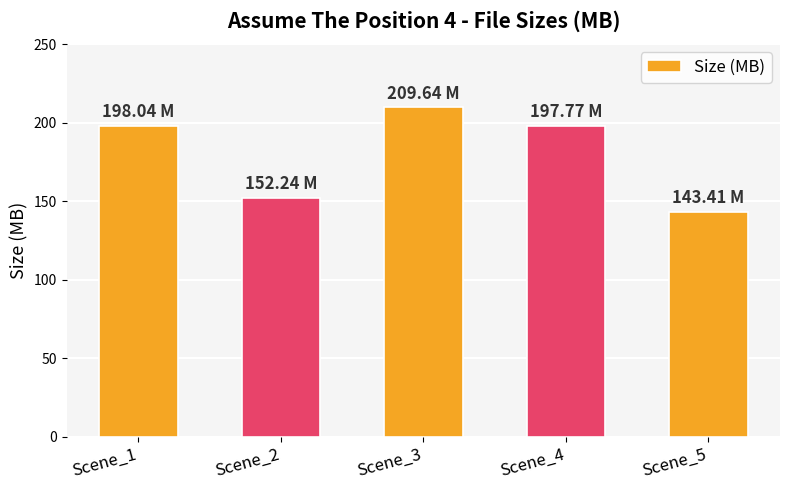

The value at Scene_2 is 152.2. True or false?

True